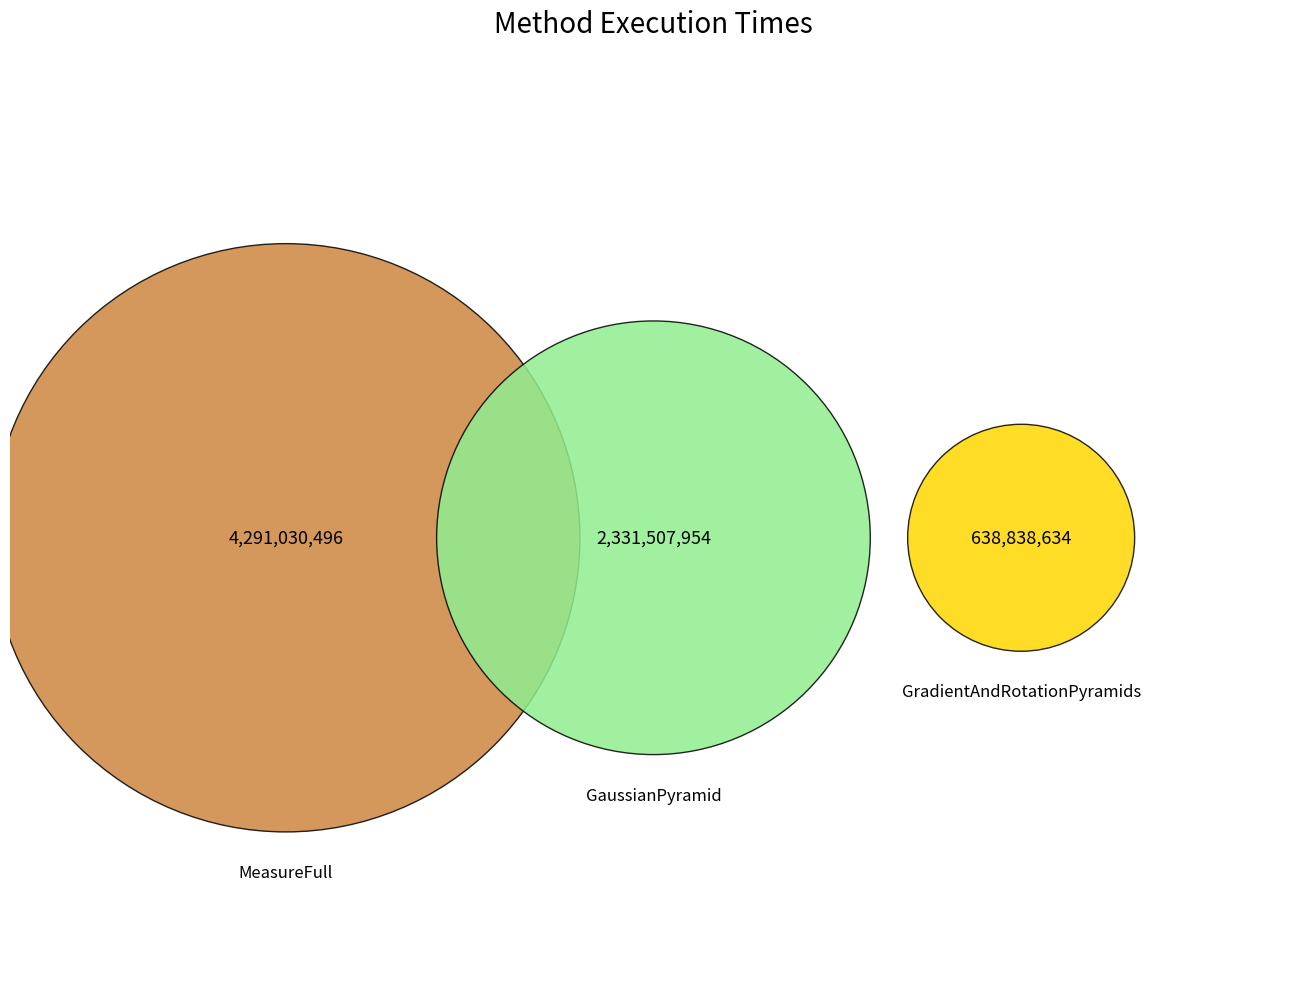

Does eth_MeasureFull account for over 50% of the chart?

Yes